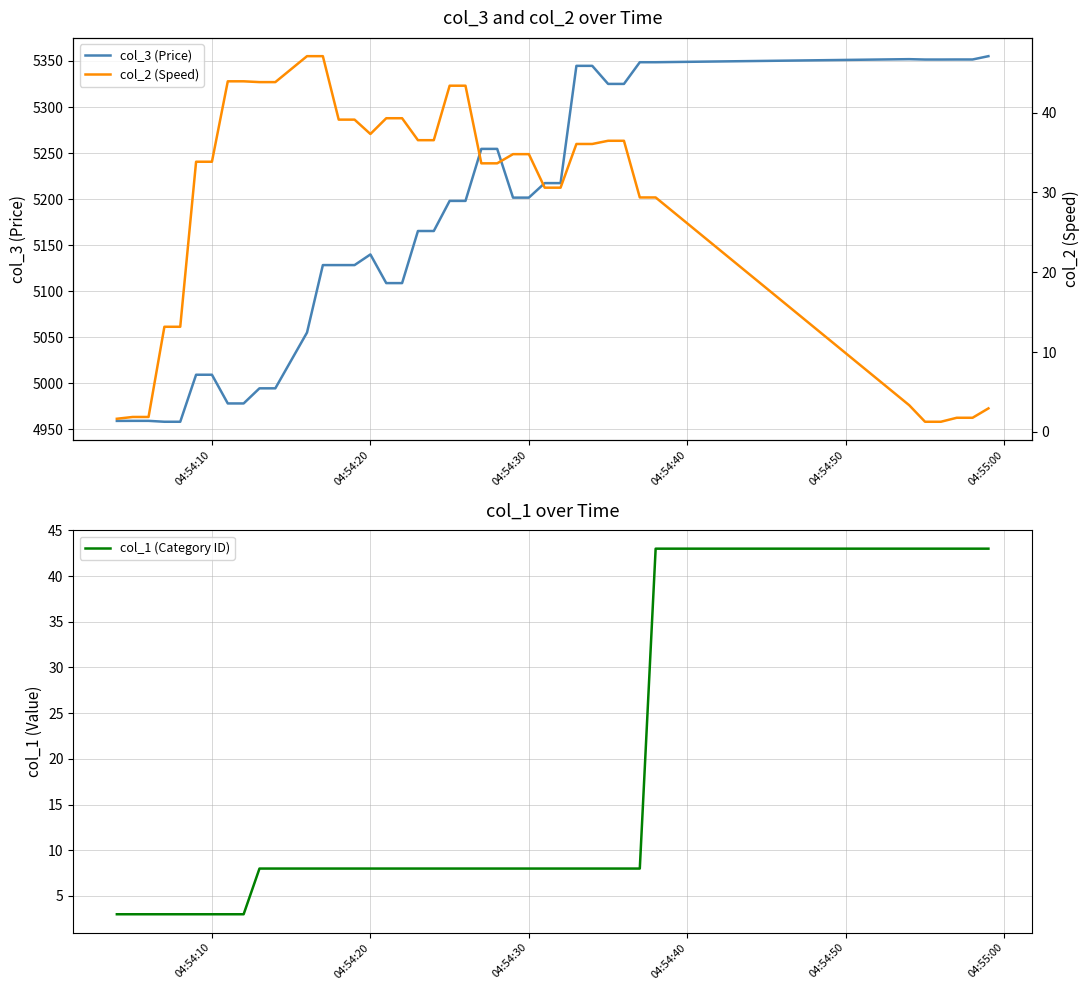

What is the lowest value of the col_3 (Price) series?

4958.1